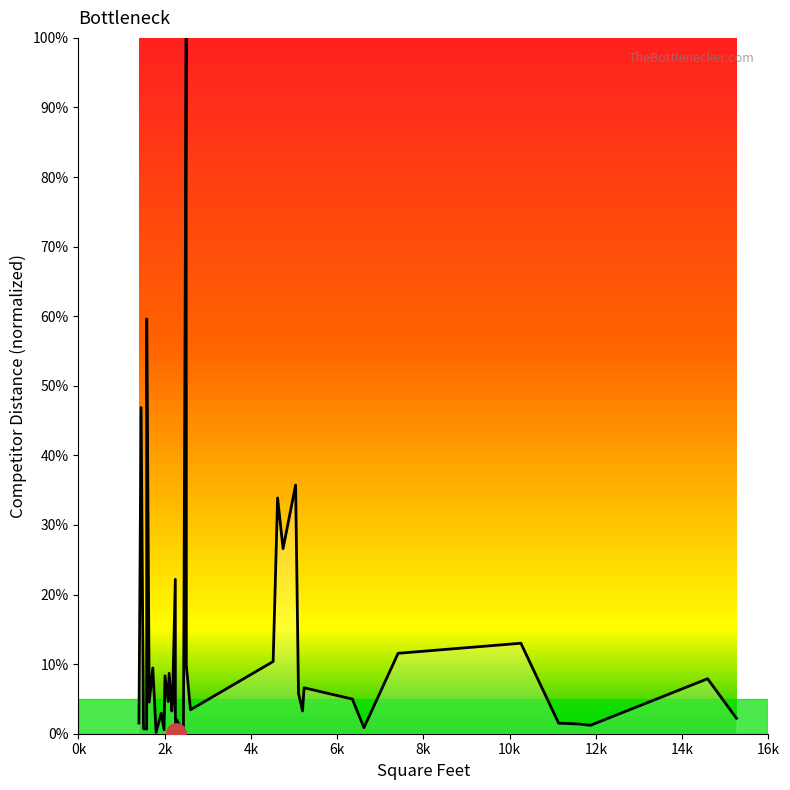

At which label does the data first exceed 4?

2k